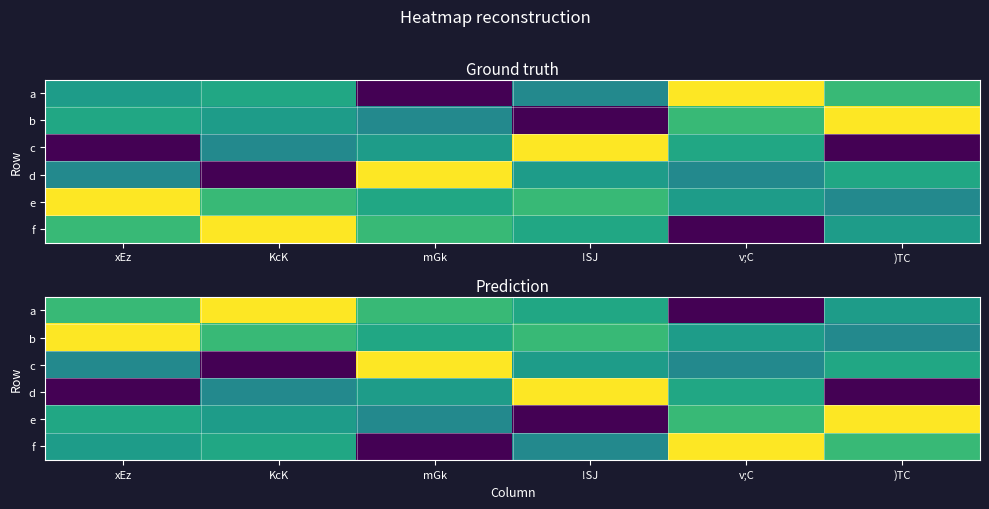

Which category has the lowest value across all series?

v;C